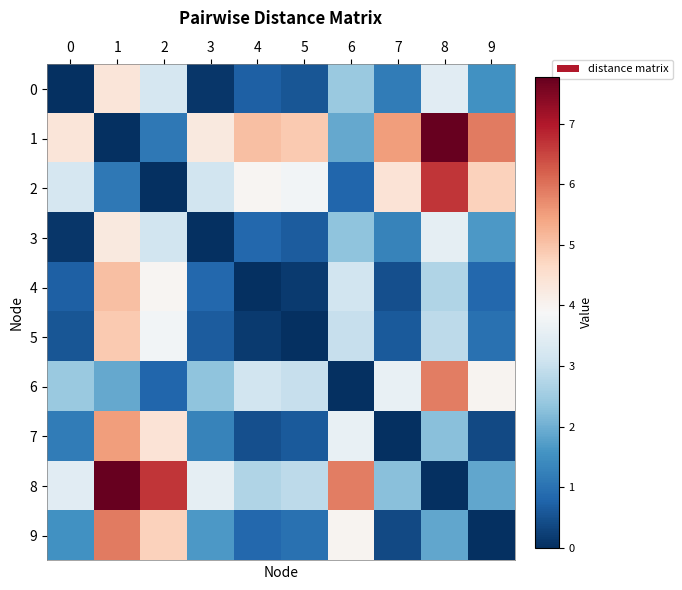

Reading right to left, what are all the values shown in this chart?

0: 9=1.5	8=3.4	7=1.2	6=2.4	5=0.6	4=0.7	3=0.1	2=3.2	1=4.3	0=0.0
1: 9=5.9	8=7.8	7=5.5	6=1.9	5=4.9	4=5.1	3=4.2	2=1.1	1=0.0	0=4.3
2: 9=4.8	8=6.7	7=4.4	6=0.8	5=3.8	4=4.0	3=3.1	2=0.0	1=1.1	0=3.2
3: 9=1.6	8=3.5	7=1.3	6=2.3	5=0.7	4=0.8	3=0.0	2=3.1	1=4.2	0=0.1
4: 9=0.8	8=2.7	7=0.5	6=3.1	5=0.2	4=0.0	3=0.8	2=4.0	1=5.1	0=0.7
5: 9=1.0	8=2.9	7=0.6	6=3.0	5=0.0	4=0.2	3=0.7	2=3.8	1=4.9	0=0.6
6: 9=4.0	8=5.9	7=3.6	6=0.0	5=3.0	4=3.1	3=2.3	2=0.8	1=1.9	0=2.4
7: 9=0.4	8=2.2	7=0.0	6=3.6	5=0.6	4=0.5	3=1.3	2=4.4	1=5.5	0=1.2
8: 9=1.9	8=0.0	7=2.2	6=5.9	5=2.9	4=2.7	3=3.5	2=6.7	1=7.8	0=3.4
9: 9=0.0	8=1.9	7=0.4	6=4.0	5=1.0	4=0.8	3=1.6	2=4.8	1=5.9	0=1.5